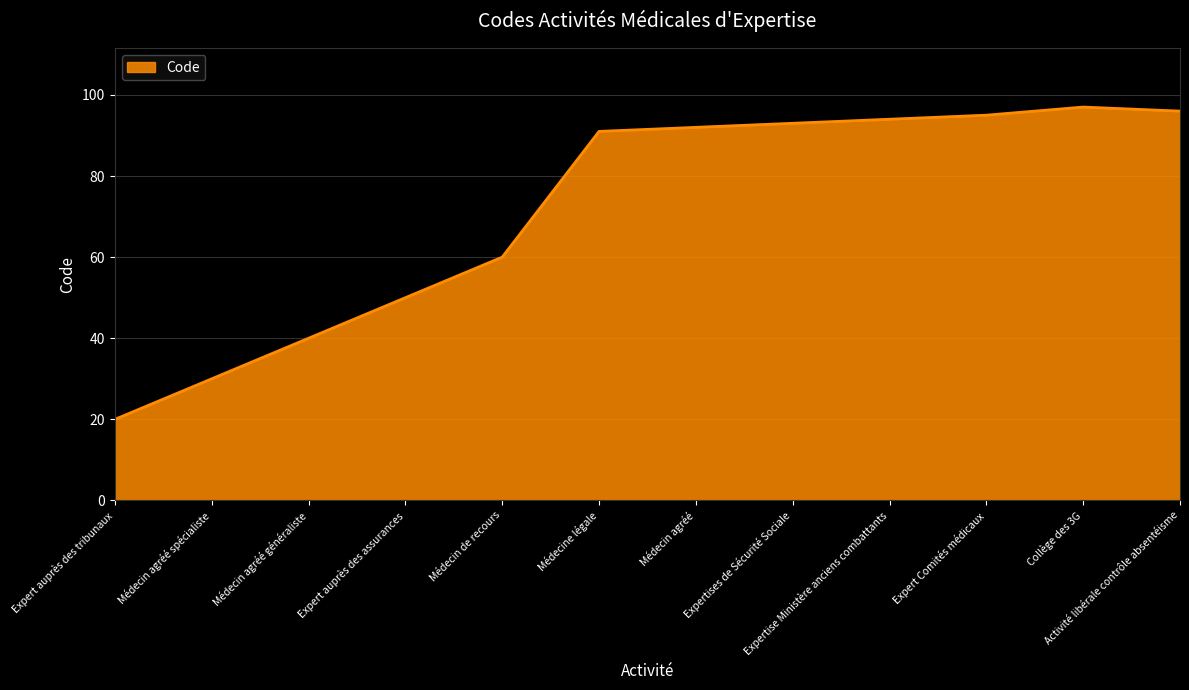

What is the sum of the values at Médecin agréé spécialiste and Médecin agréé?

122